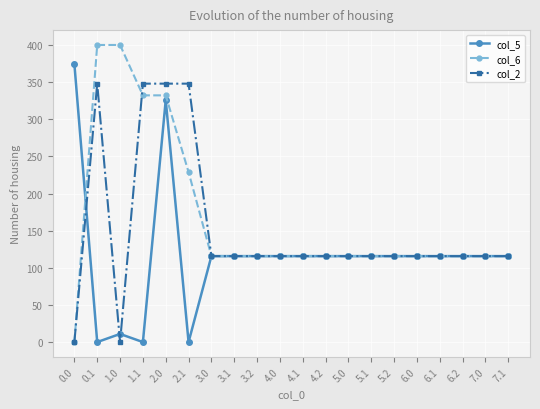

What is the label of the 5th point from the right?

6.0